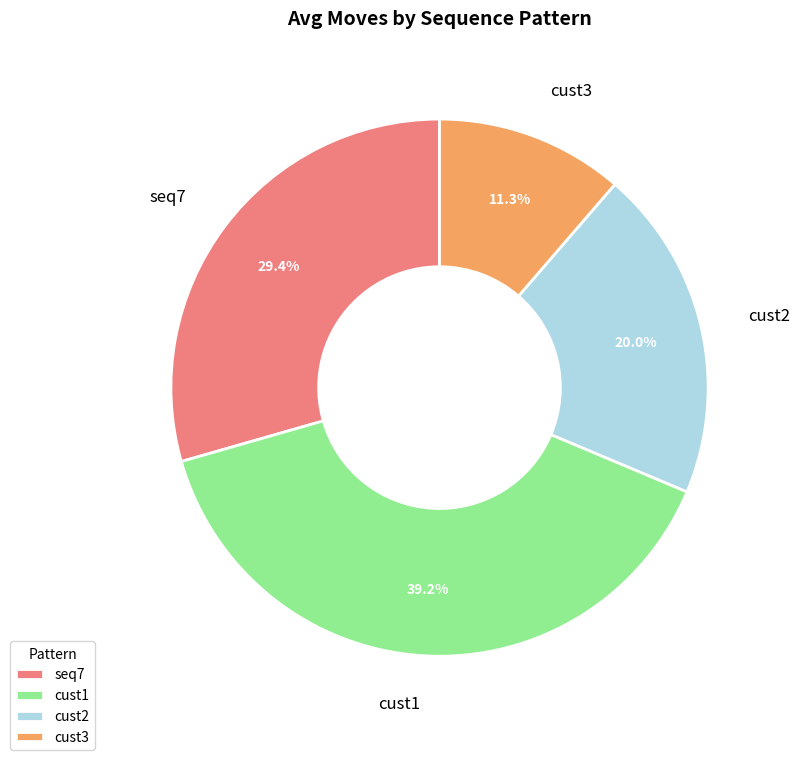

Which category has the biggest portion of the pie?

cust1